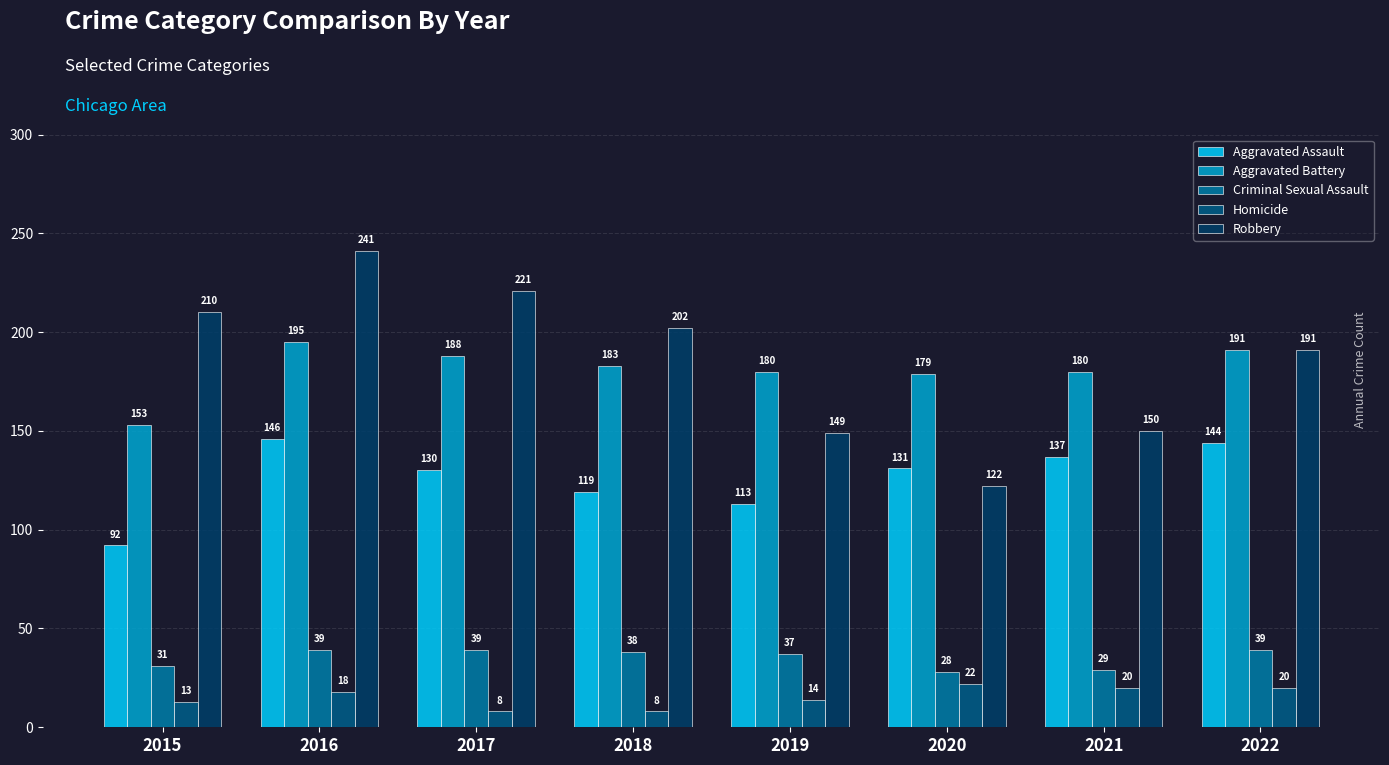

The value of Aggravated Assault at 2017 is 130. True or false?

True